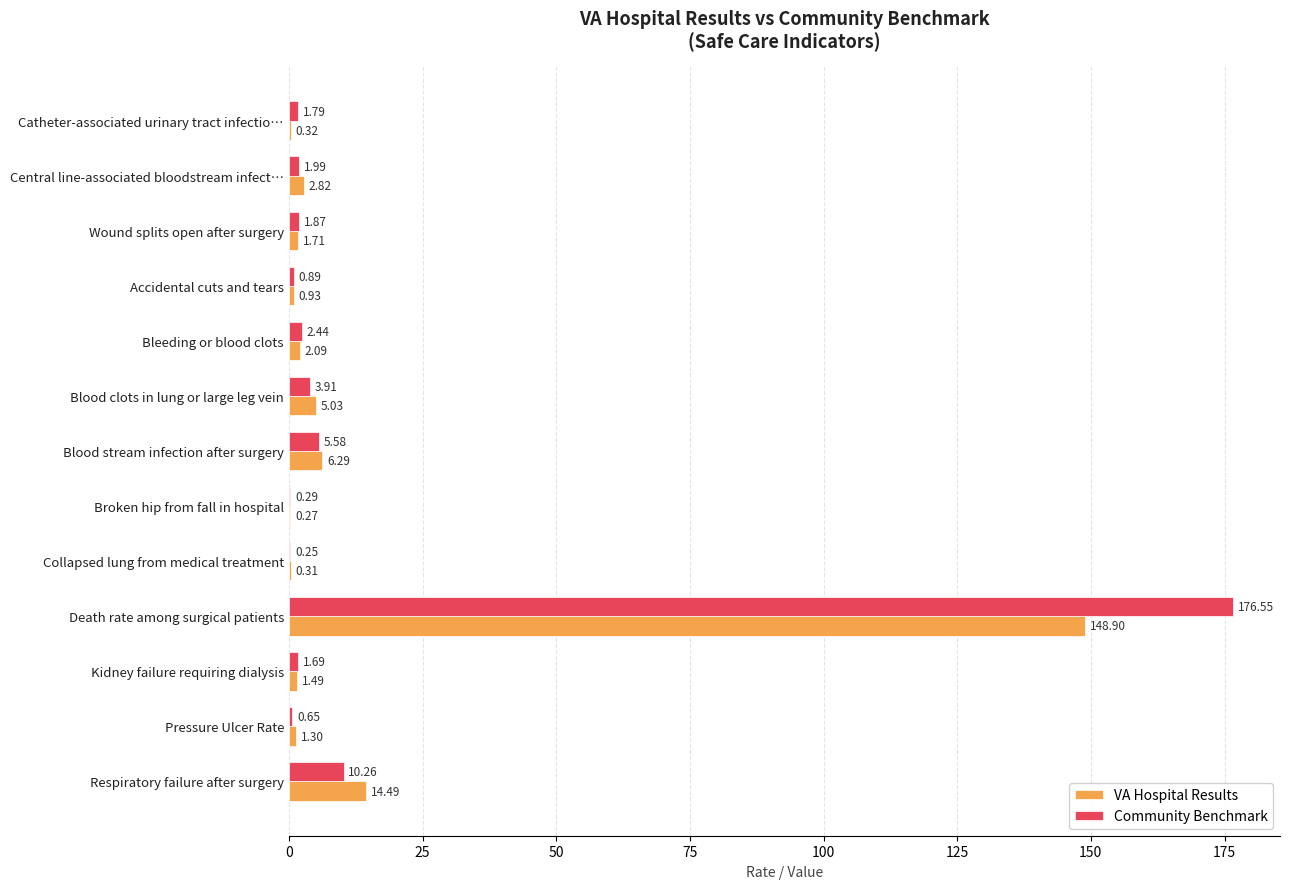

What is the sum of the Community Benchmark values at Death rate among surgical patients and Accidental cuts and tears?

177.4